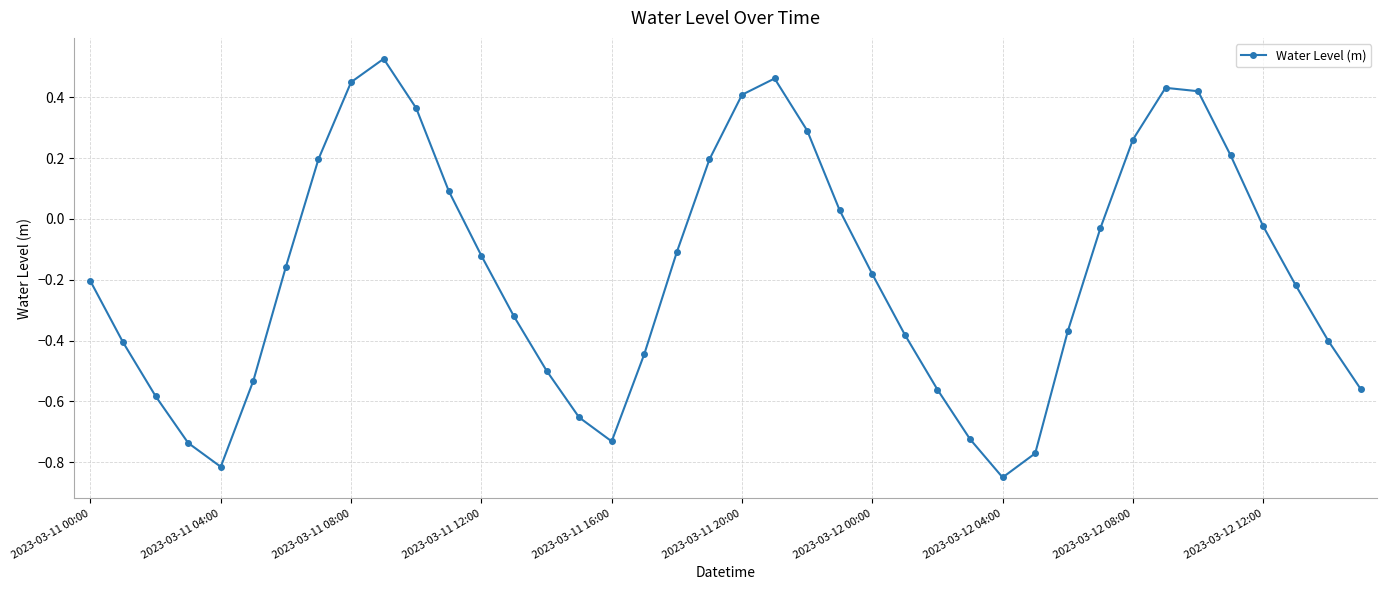

How many lines are shown in the chart?

1